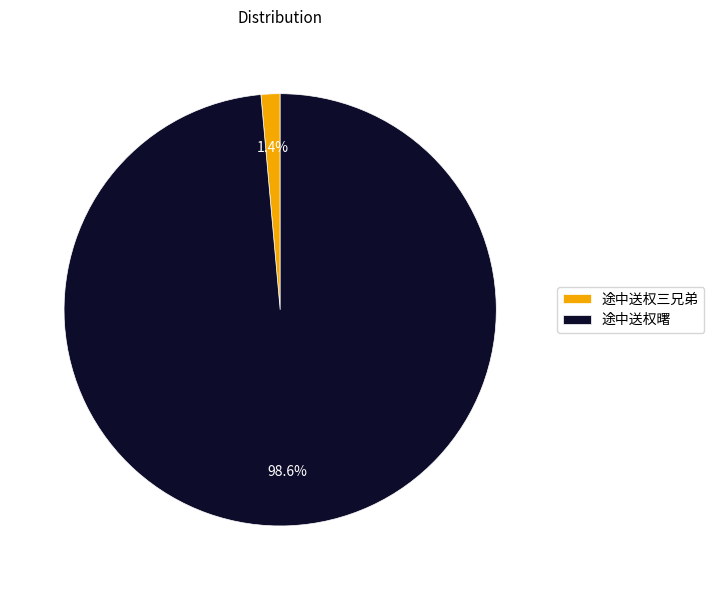

What is the smallest slice in the pie chart?

途中送权三兄弟